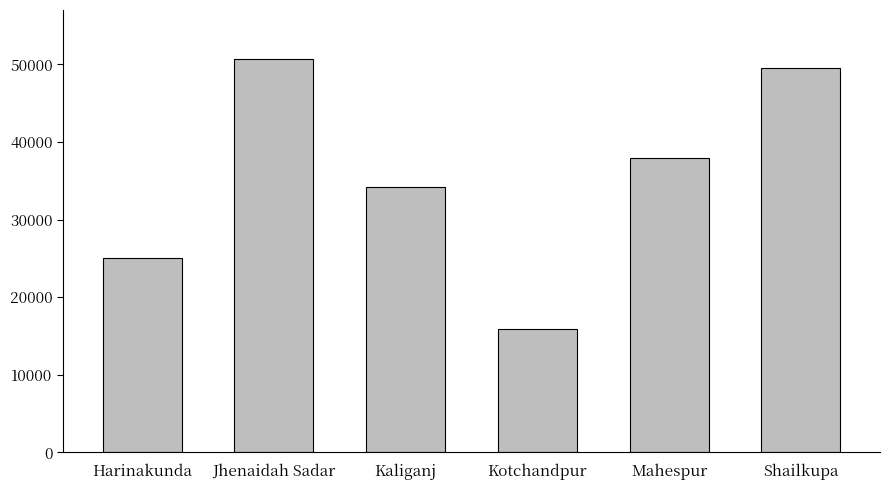

Reading left to right, transcribe all the data shown in this chart.

25039	50682	34140	15847	37949	49578